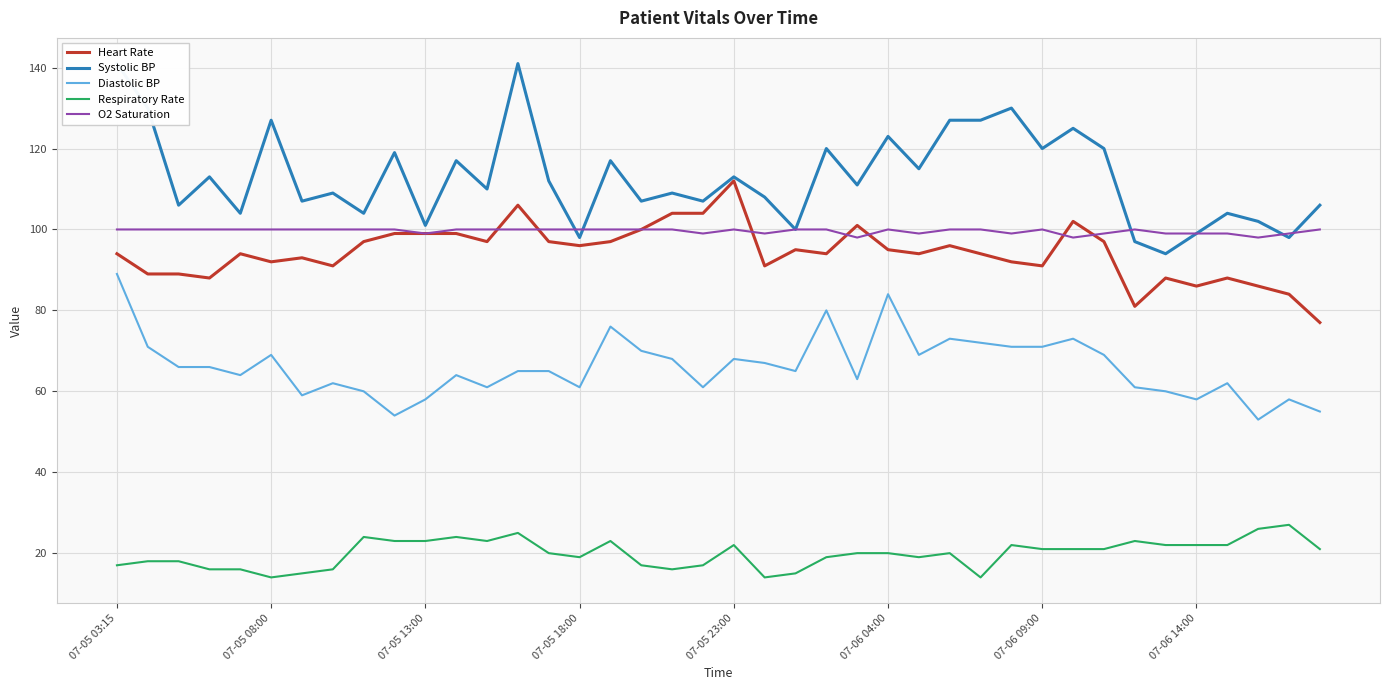

Is it true that Diastolic BP equals 107 at 07-06 14:00?

False